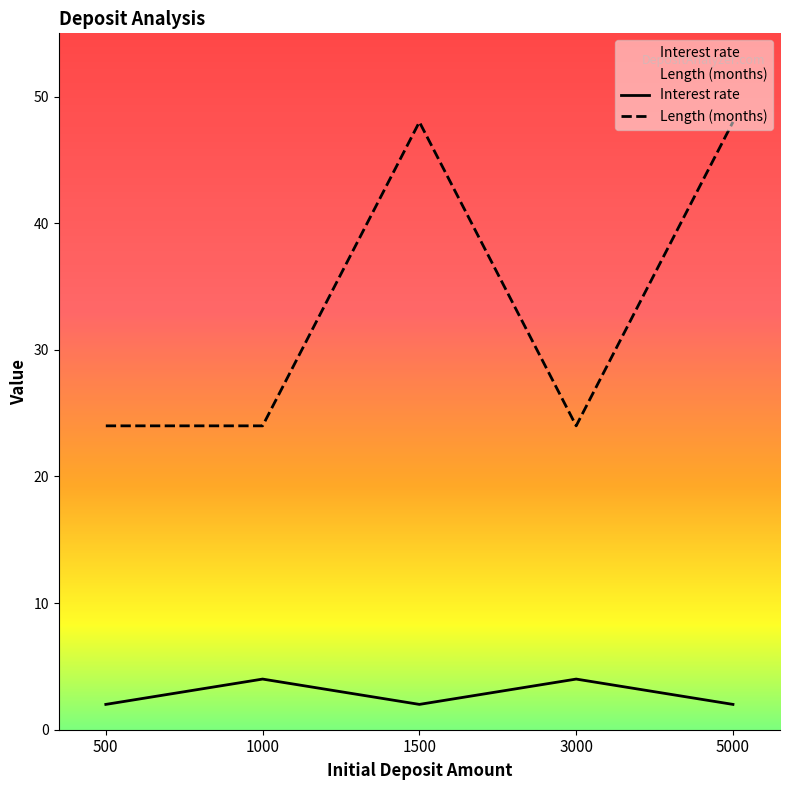

At which label is Interest rate closest to 3?

500